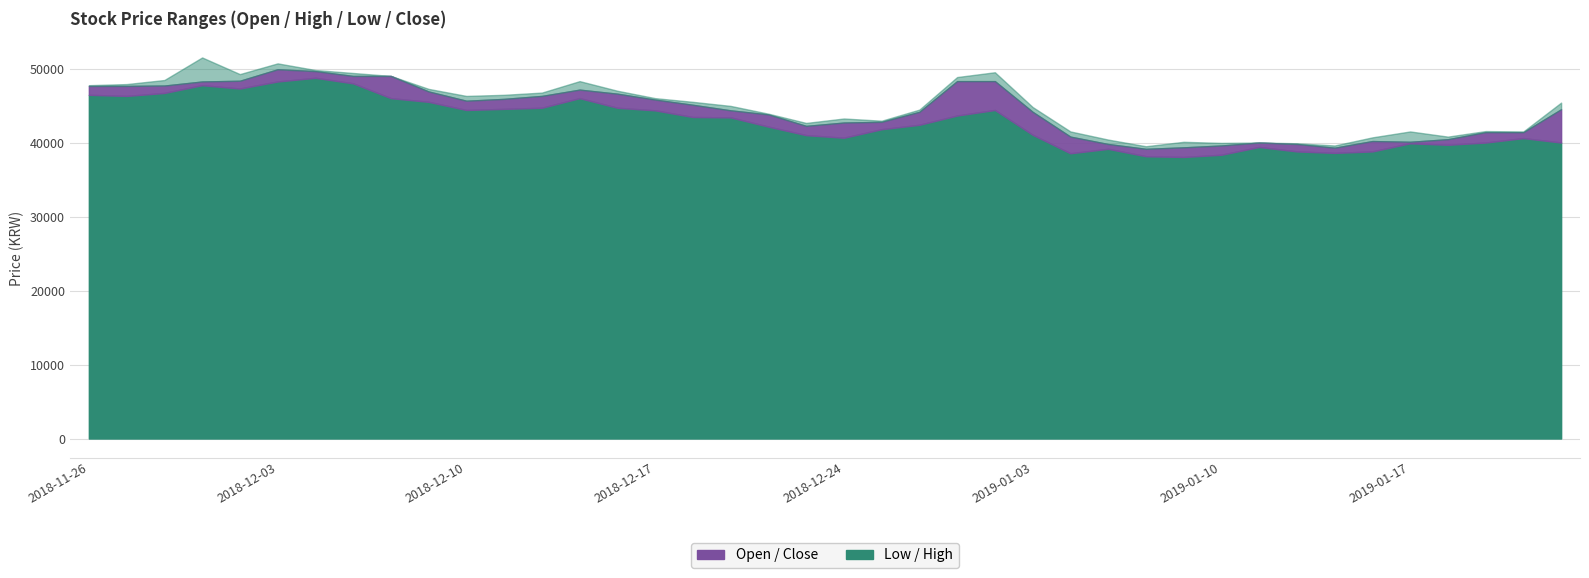

Rank the series at 2019-01-15 from highest to lowest value.

High, Close, Open, Low